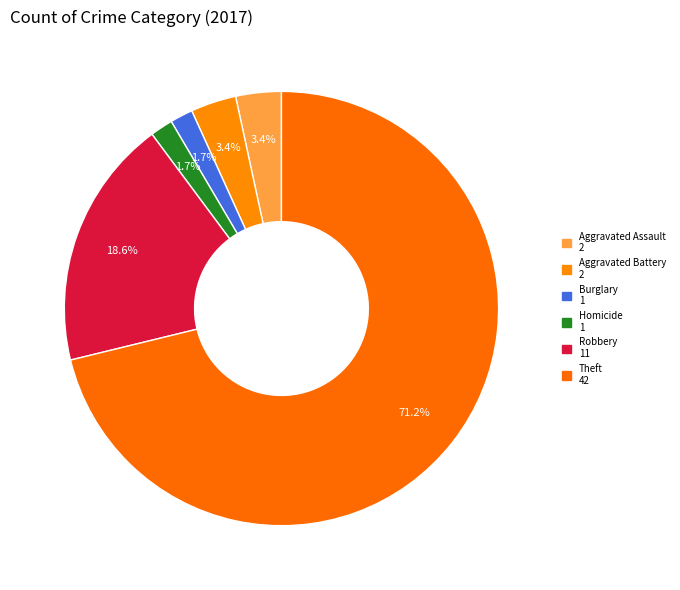

How many slices are in this pie chart?

6